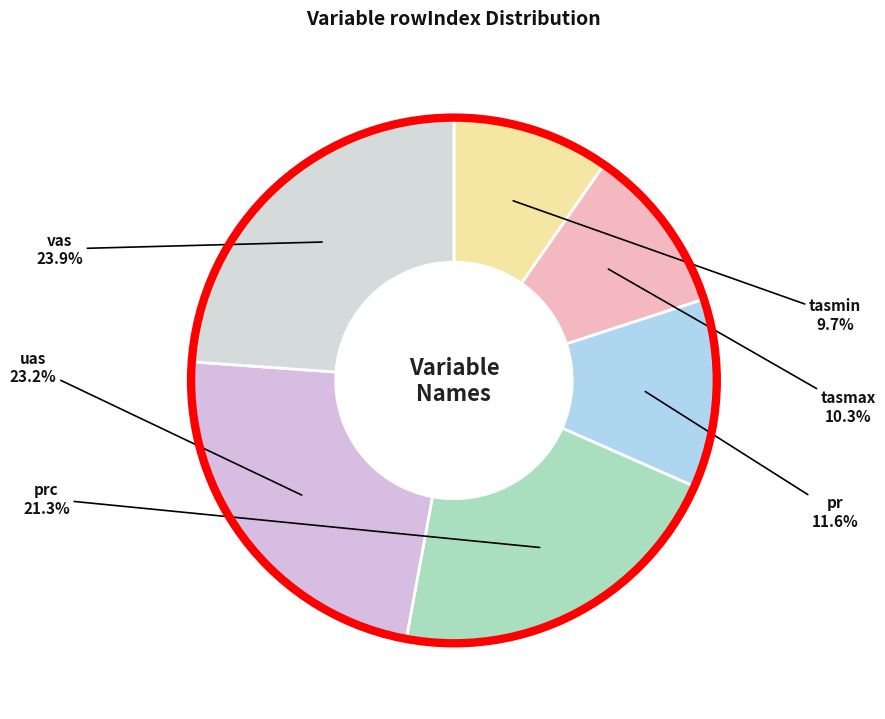

Does vas represent more than half of the total?

No